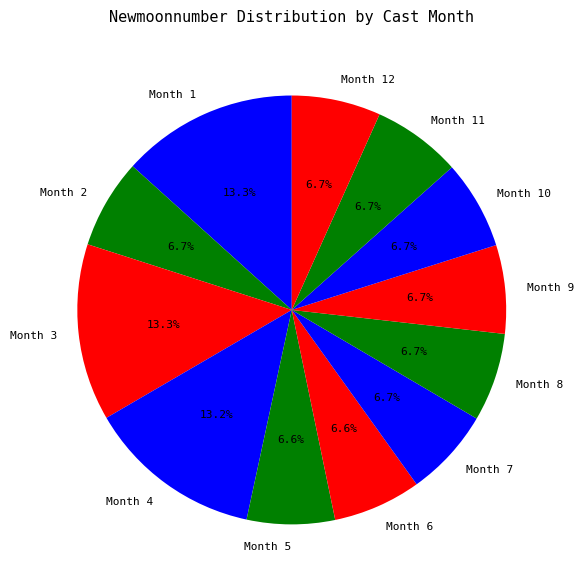

To the nearest percent, what is the average slice percentage?

8%